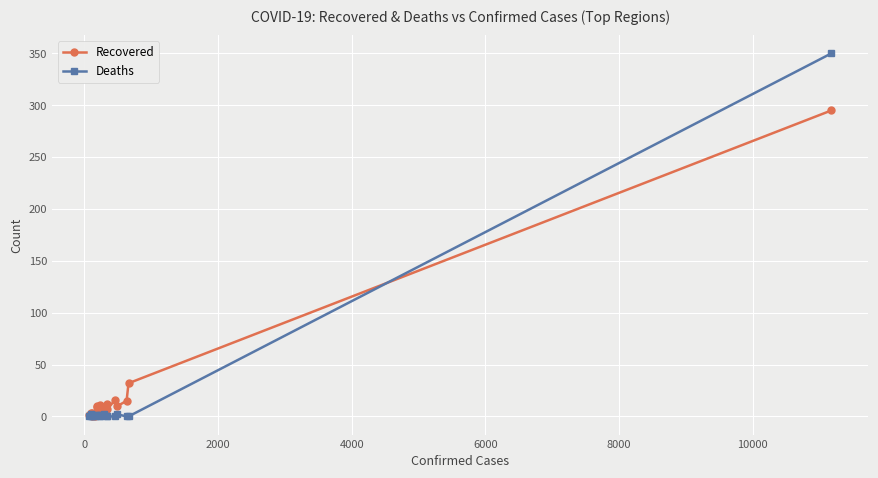

What is the value of the Recovered point at the 7th from the left?

0